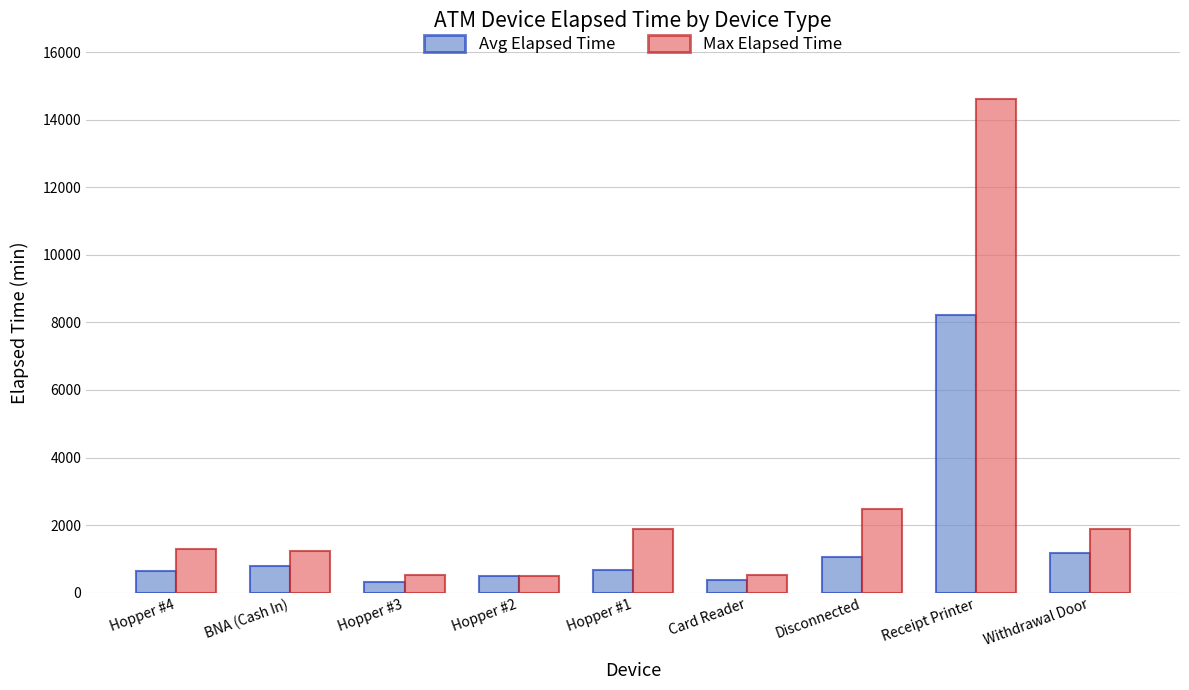

What is the sum of the Max Elapsed Time values at Withdrawal Door and BNA (Cash In)?

3105